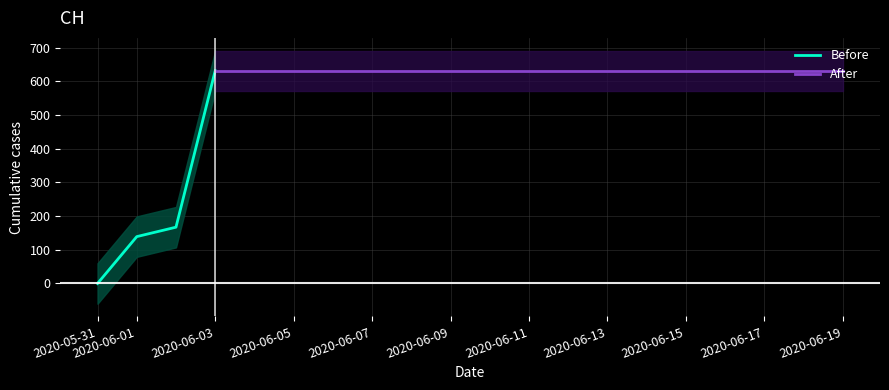

At which category does the chart reach its peak across all series?

2020-06-03